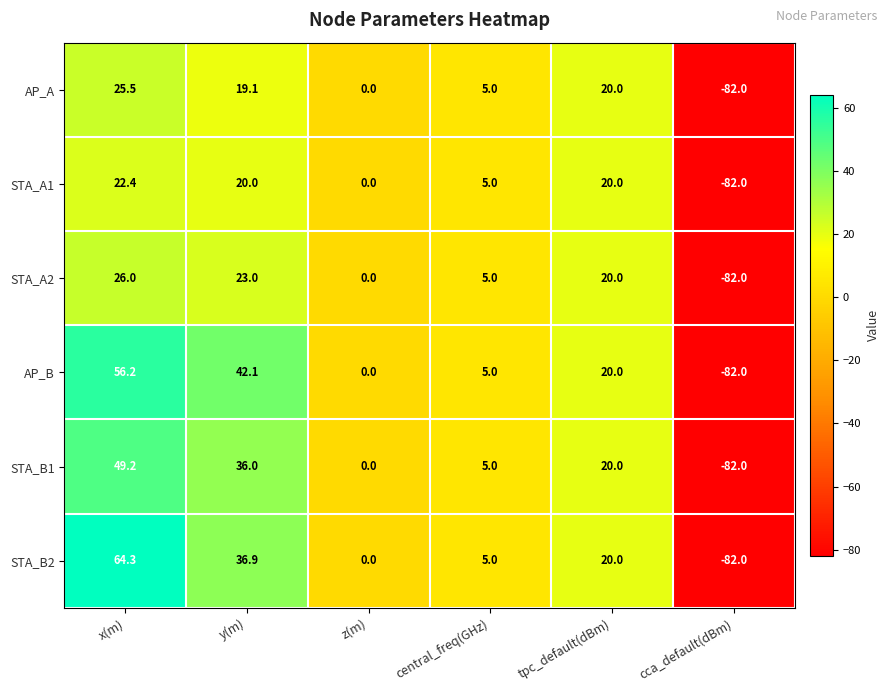

The value of STA_A2 at tpc_default(dBm) is 20.0. True or false?

True